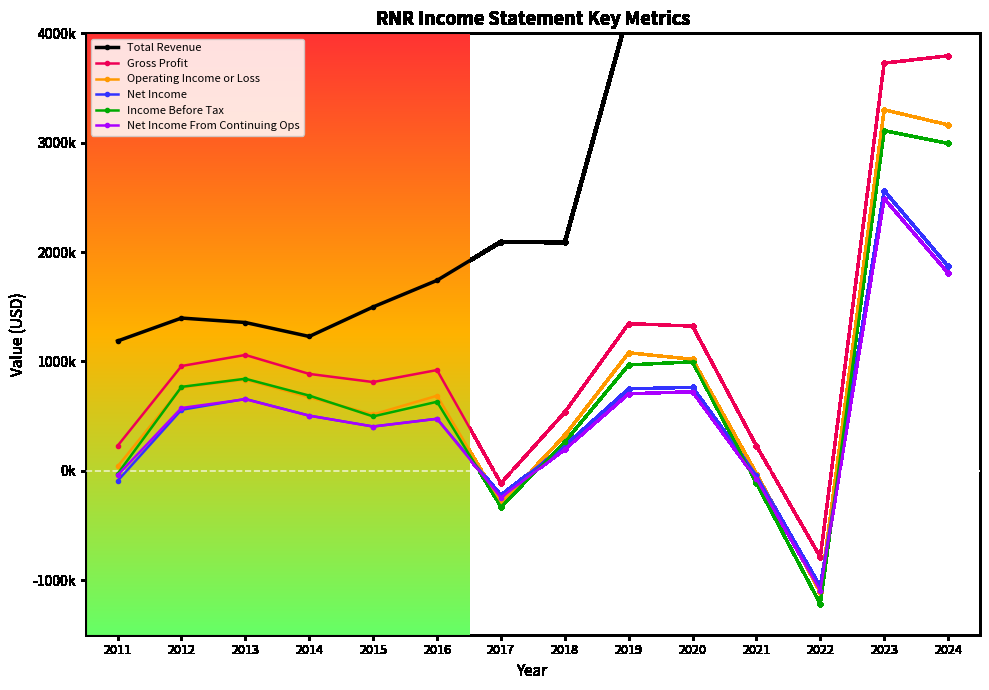

Reading left to right, list all the values displayed in this chart.

Total Revenue: 2011=1186300	2012=1396100	2013=1355400	2014=1227700	2015=1497700	2016=1740700	2017=2093100	2018=2087400	2019=4204900	2020=5144500	2021=5318700	2022=5117300	2023=9176100	2024=11771200
Gross Profit: 2011=227700	2012=957400	2013=1058600	2014=885300	2015=810800	2016=920500	2017=-115300	2018=534400	2019=1345600	2020=1322300	2021=227800	2022=-790100	2023=3727500	2024=3794400
Operating Income or Loss: 2011=39300	2012=761400	2013=833900	2014=671700	2015=514600	2016=685400	2017=-294600	2018=322100	2019=1078500	2020=1018600	2021=-25600	2022=-1113600	2023=3301100	2024=3163000
Net Income: 2011=-93200	2012=557000	2013=656200	2014=503600	2015=404100	2016=474900	2017=-222400	2018=227400	2019=748800	2020=762400	2021=-40200	2022=-1061200	2023=2561100	2024=1870400
Income Before Tax: 2011=-28400	2012=766800	2013=841000	2014=686900	2015=496400	2016=630400	2017=-328200	2018=262600	2019=967500	2020=995900	2021=-114100	2022=-1218800	2023=3110100	2024=2993200
Net Income From Continuing Ops: 2011=-41700	2012=573500	2013=653700	2014=503600	2015=404100	2016=474900	2017=-245200	2018=195200	2019=703500	2020=722500	2021=-74200	2022=-1097700	2023=2488400	2024=1807500